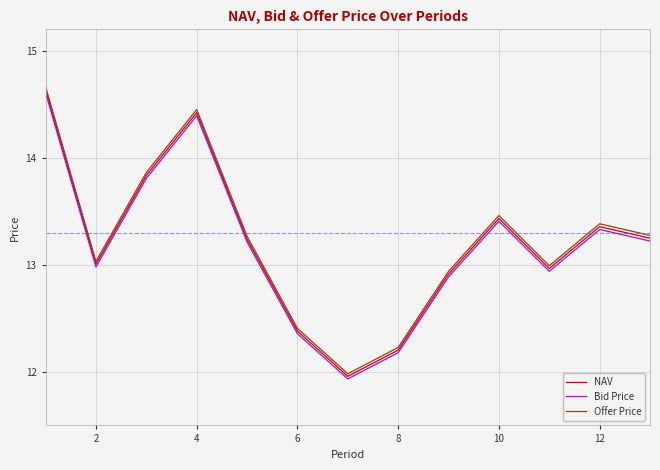

How many lines are shown in the chart?

3